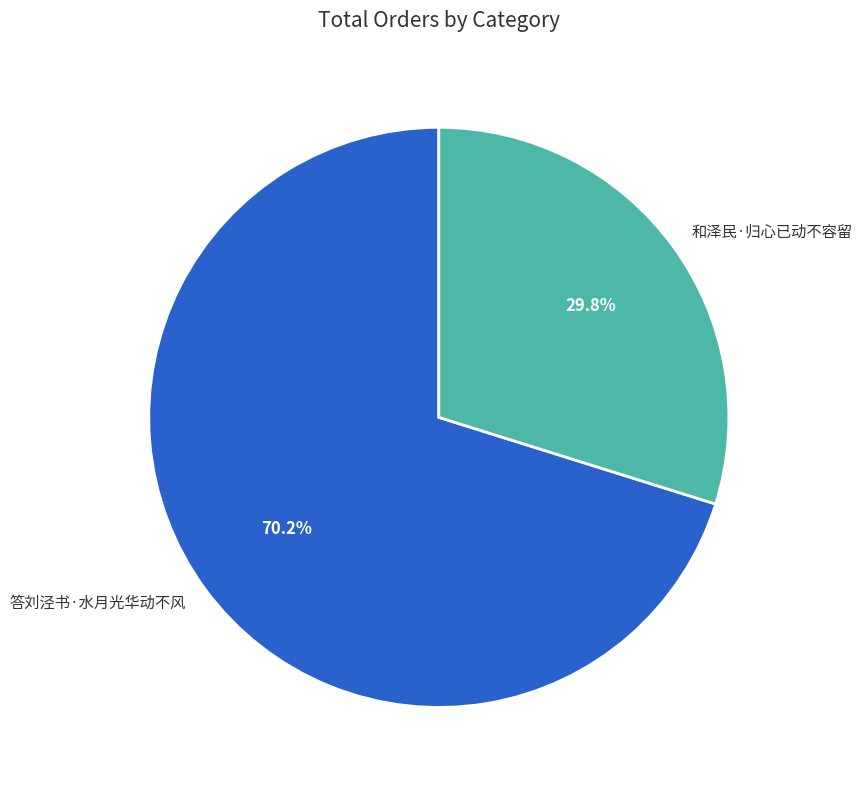

Combined, do 答刘泾书·水月光华动不风 and 和泽民·归心已动不容留 account for over 50%?

Yes